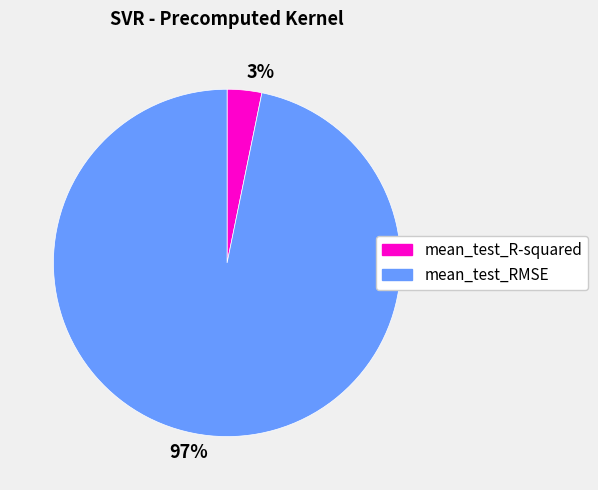

To the nearest percent, what portion does 3% represent?

3%